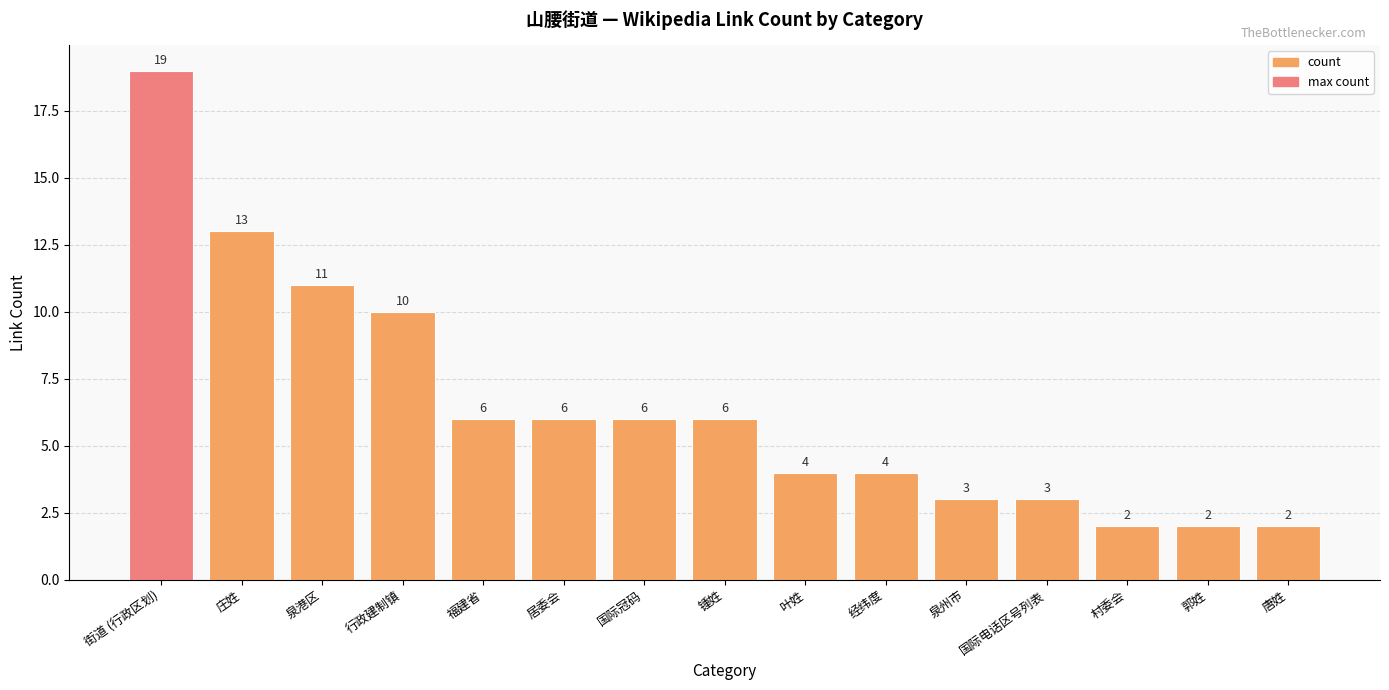

Which label corresponds to the largest value in the chart?

街道 (行政区划)